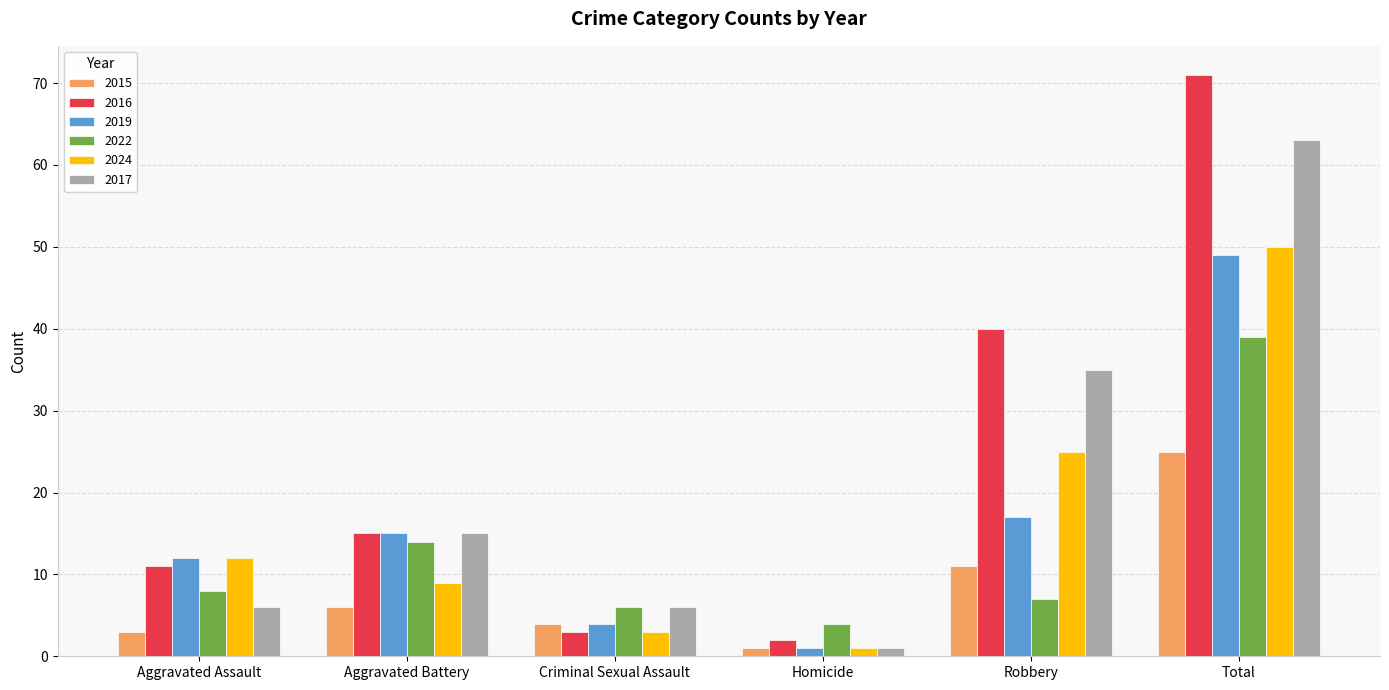

Which series has the largest range (max minus min)?

2016